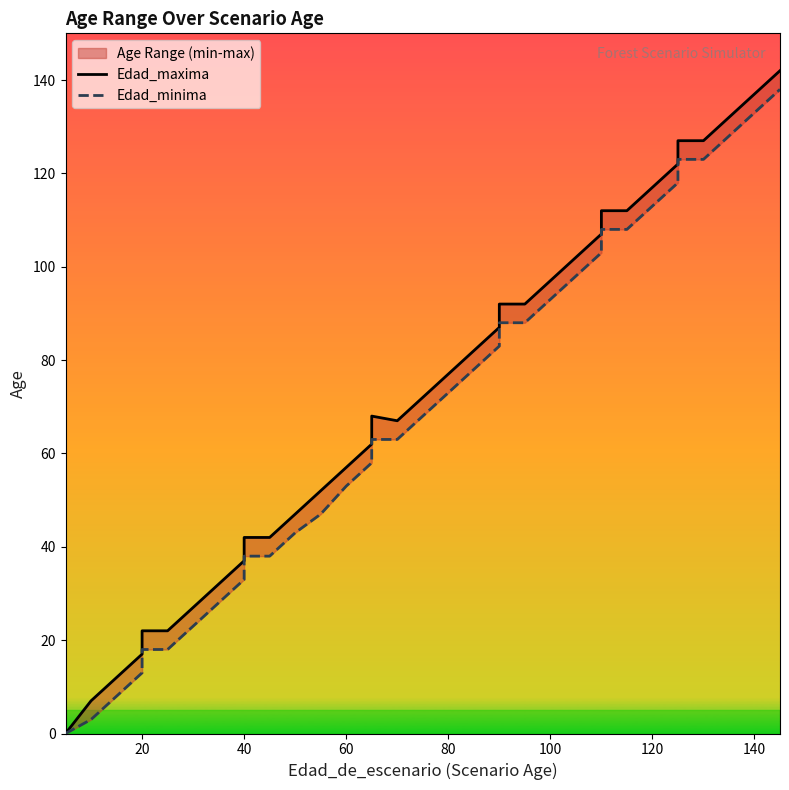

What are all the series names shown in the legend?

Edad_maxima, Edad_minima